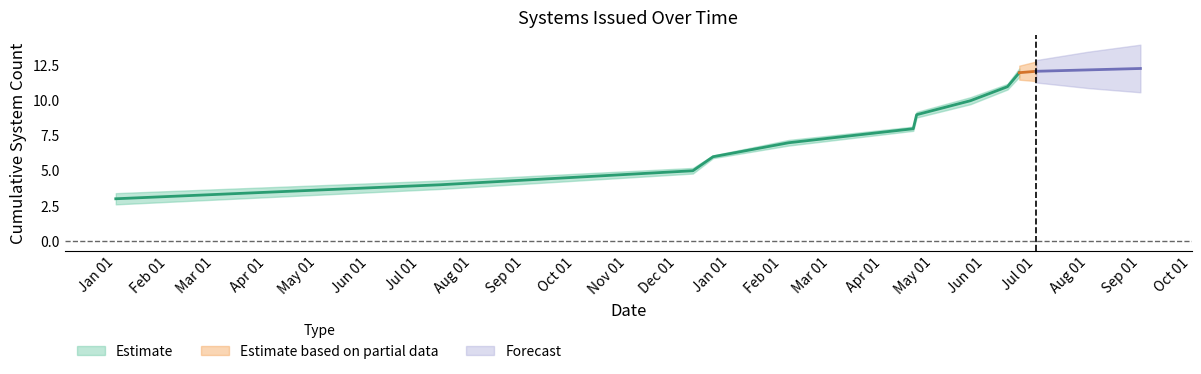

What is the change in value from 2023-01-01 to 2024-06-14?

+8